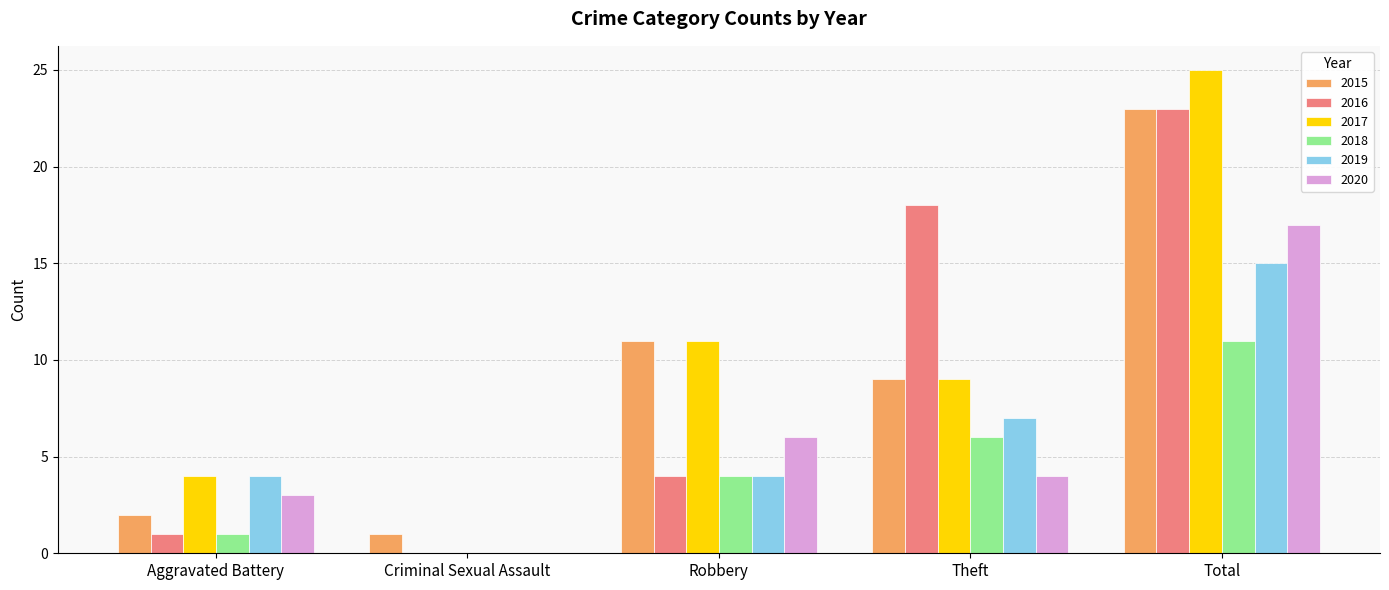

Which series has the widest spread of values?

2017